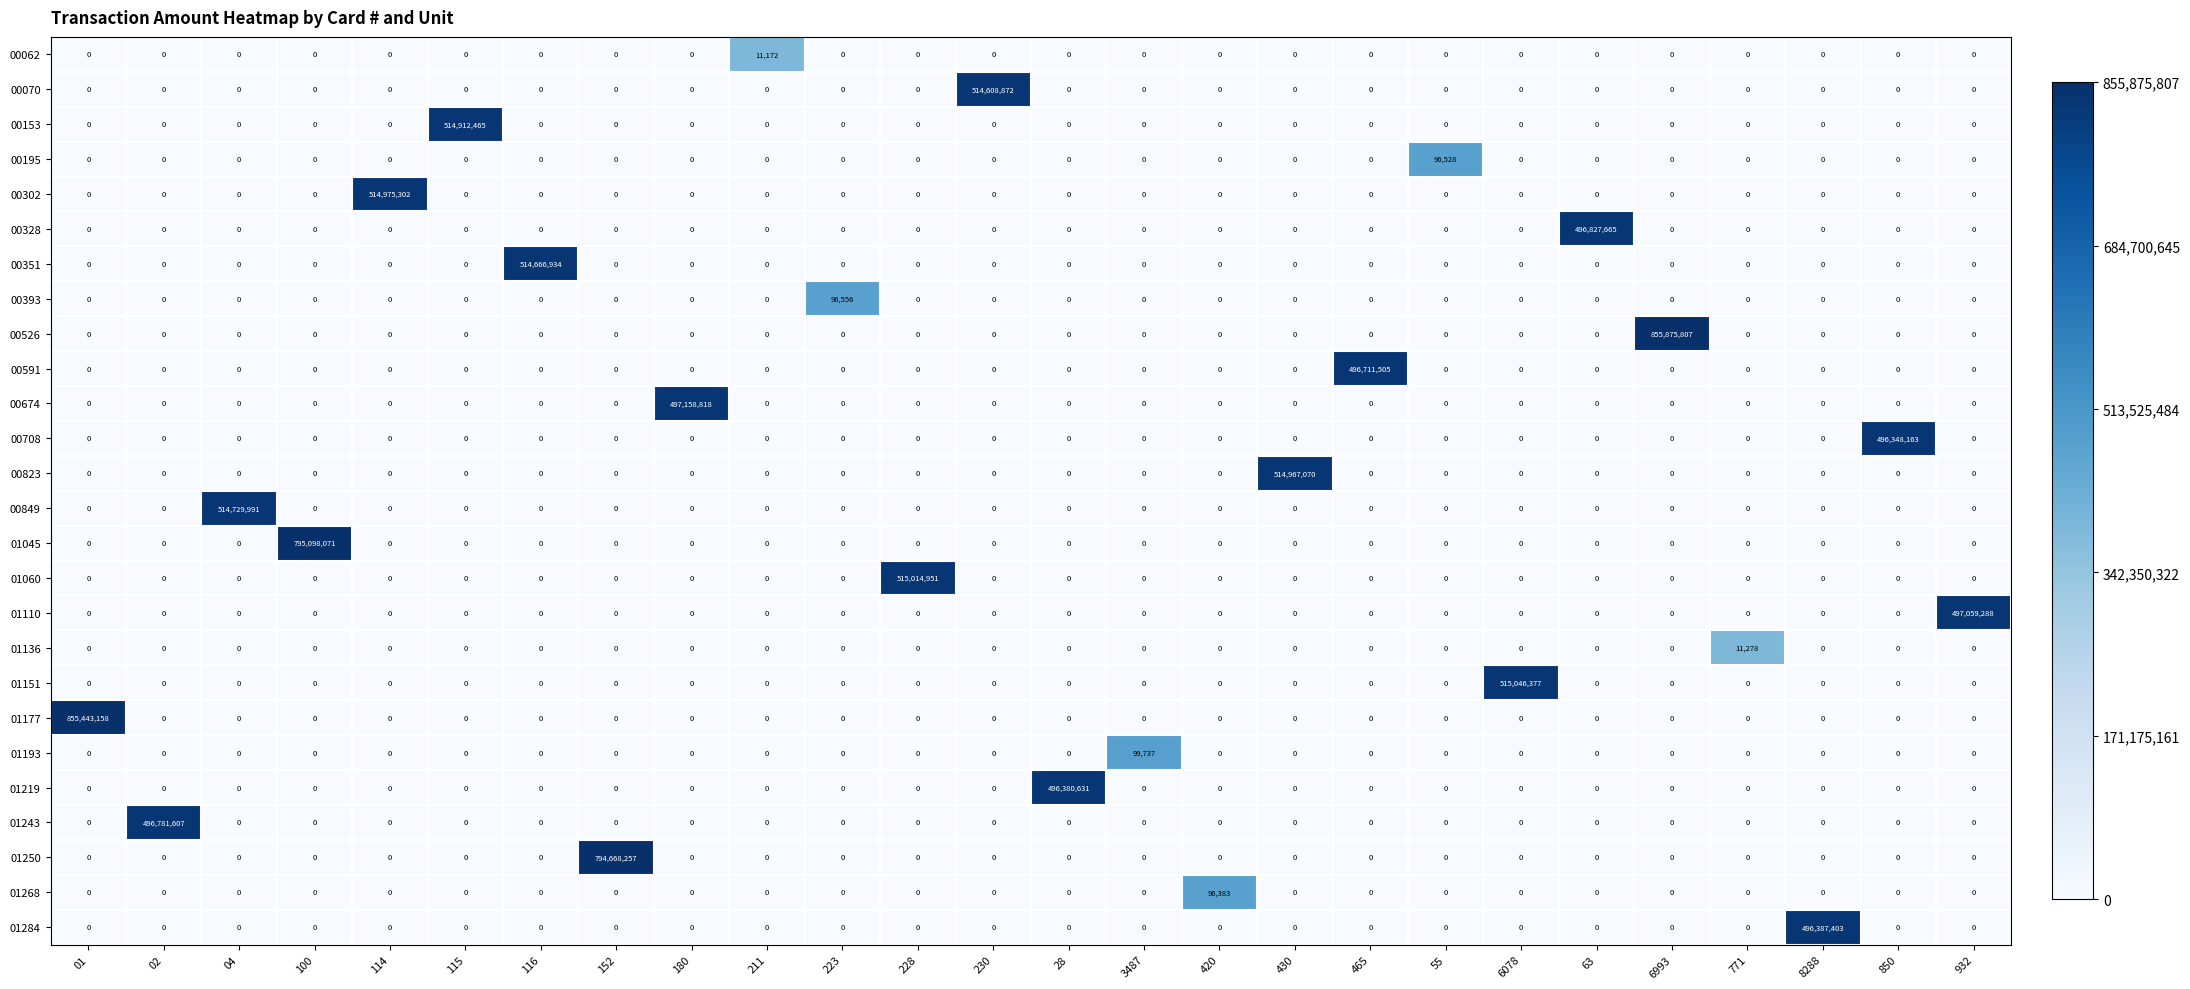

What is the maximum value for 00591?

496711505